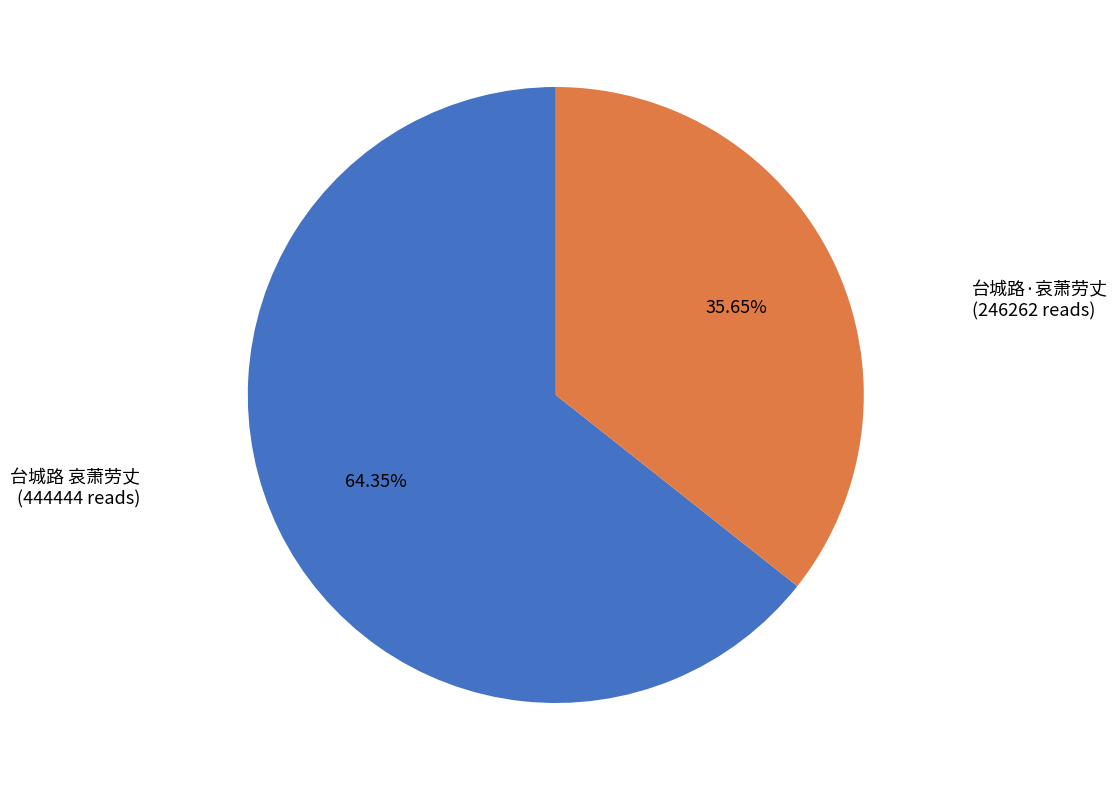

The 台城路·哀萧劳丈 slice represents 36% of the pie. True or false?

True